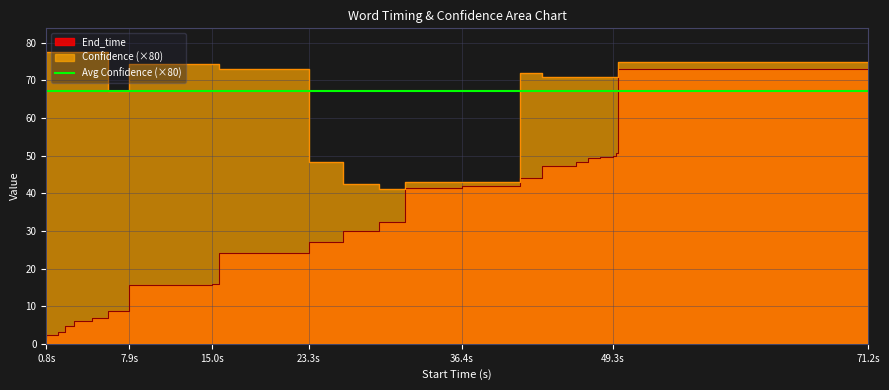

What is the label of the 14th point from the left?

36.4s